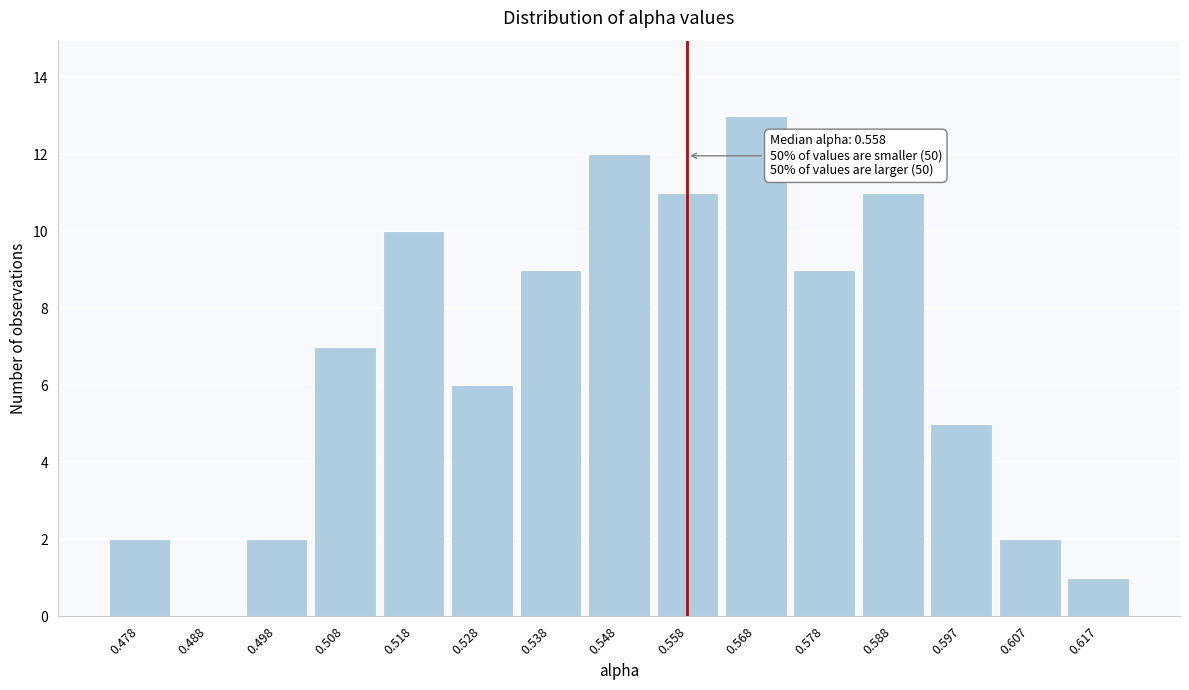

Reading left to right, list all the values displayed in this chart.

0.478=2	0.488=0	0.498=2	0.508=7	0.518=10	0.528=6	0.538=9	0.548=12	0.558=11	0.568=13	0.578=9	0.588=11	0.597=5	0.607=2	0.617=1